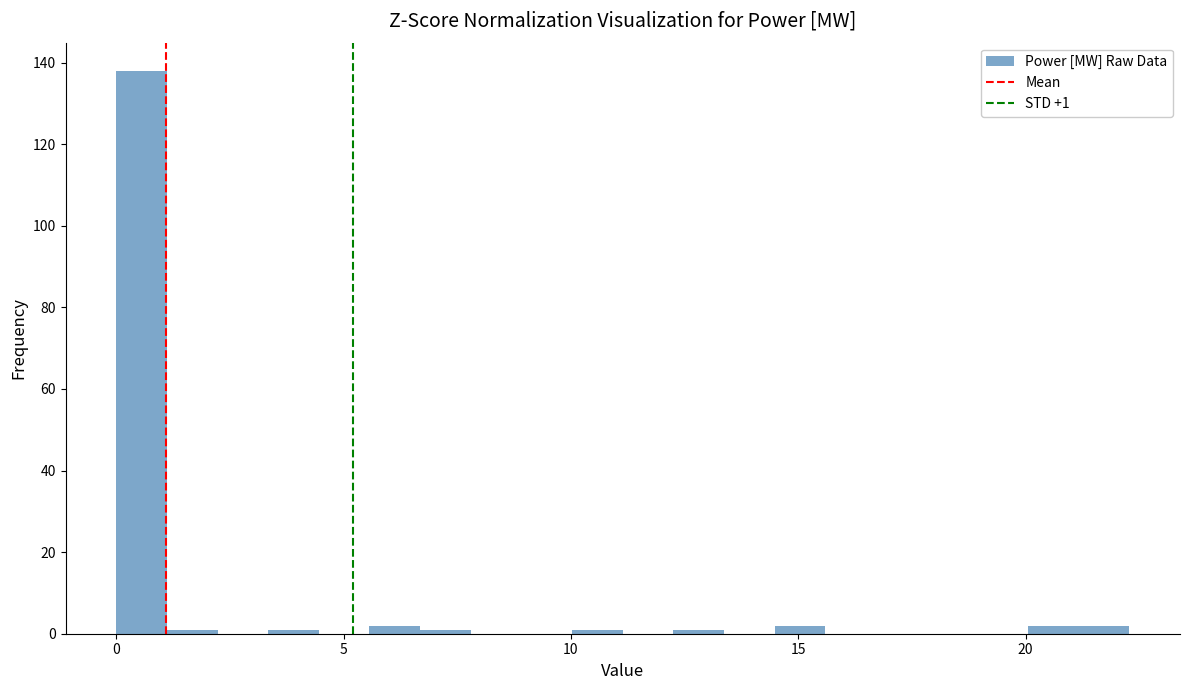

Read against the x-axis, roughly where is the centre of the tallest bar?

0.5